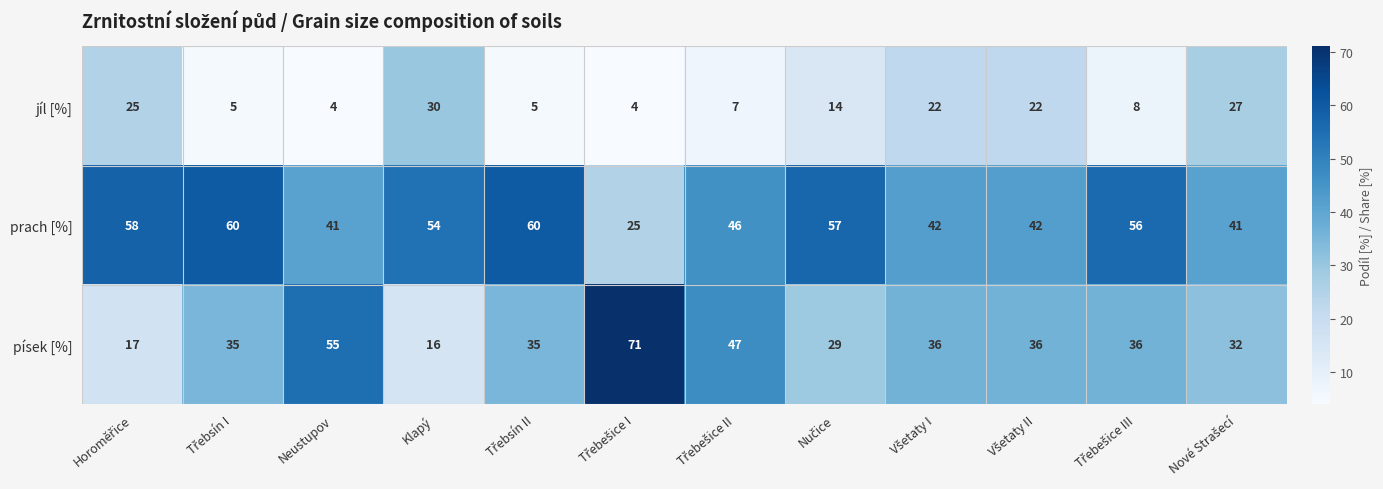

Rank the series by their average value, from highest to lowest.

prach [%], písek [%], jíl [%]